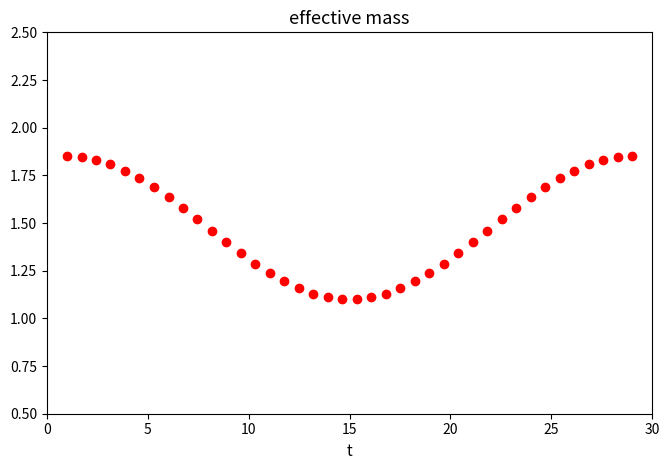

What is the range of Y values (max minus min)?

0.7